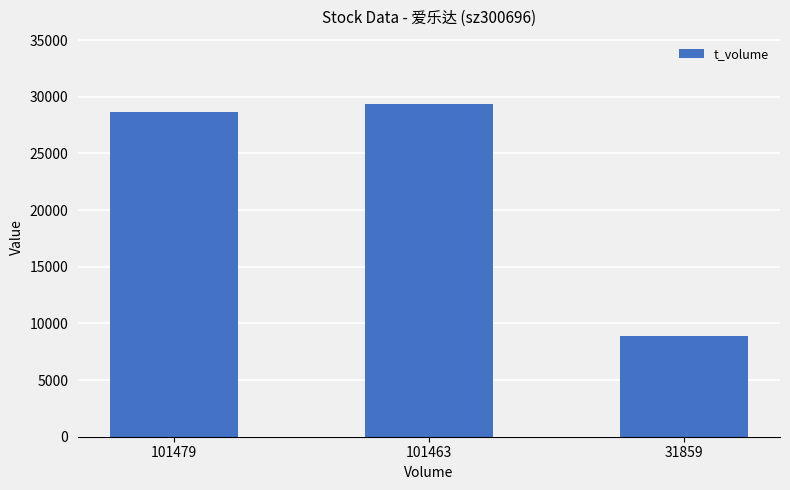

List the labels in order of value, smallest first.

31859, 101479, 101463